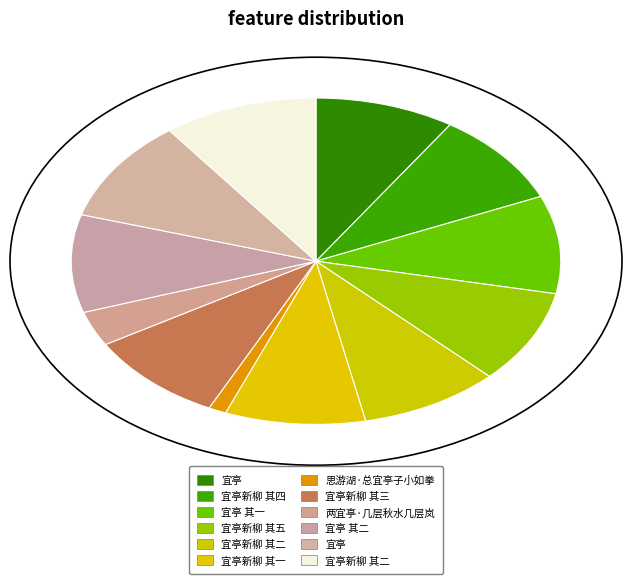

What is the change in value from 宜亭 to 宜亭新柳 其二?

+3526